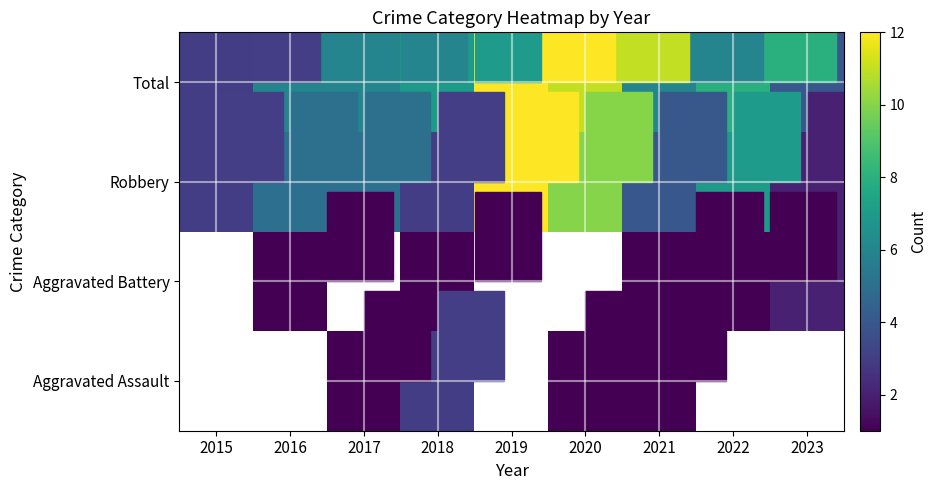

Which has a higher value, 2018 or 2016?

2016